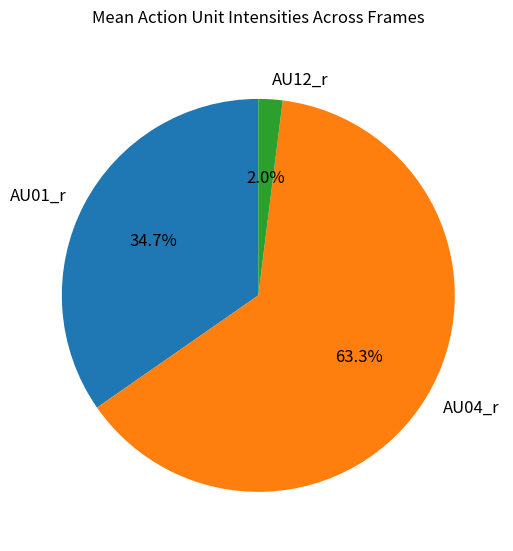

Is AU12_r the majority of the pie?

No